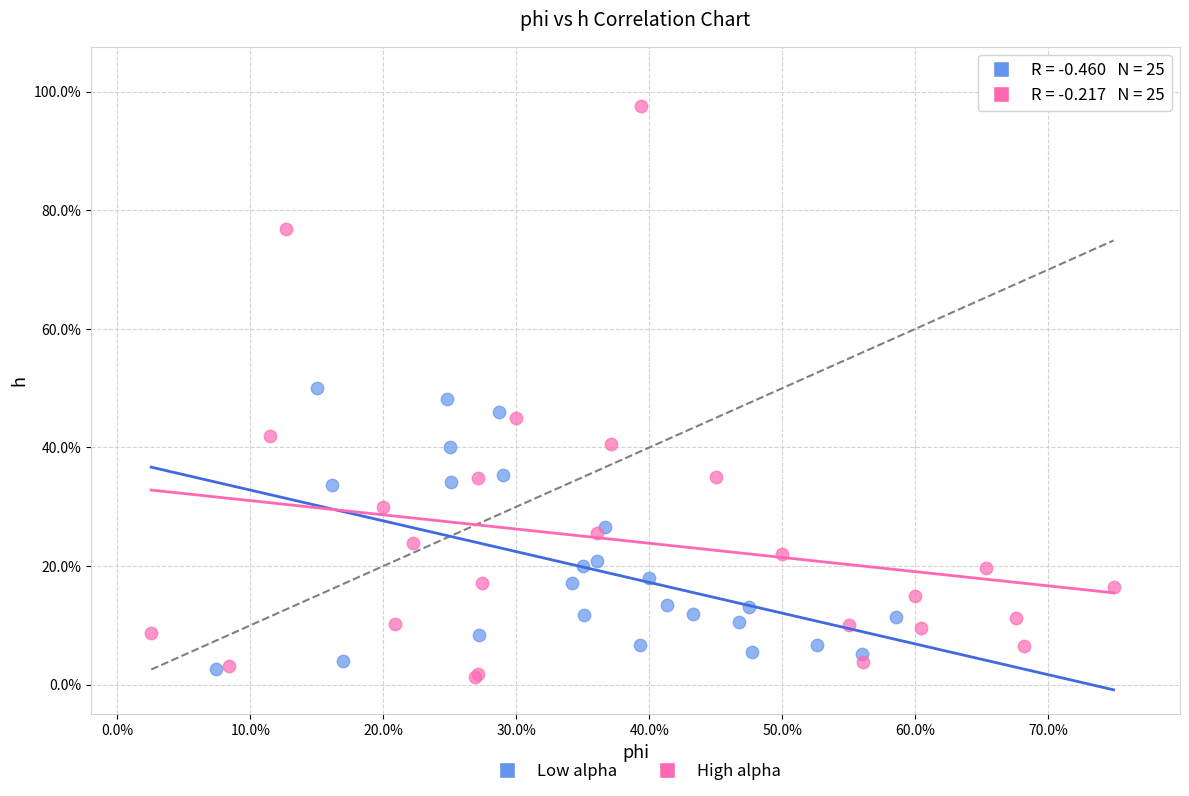

What are all the series names shown in the legend?

Low alpha, High alpha